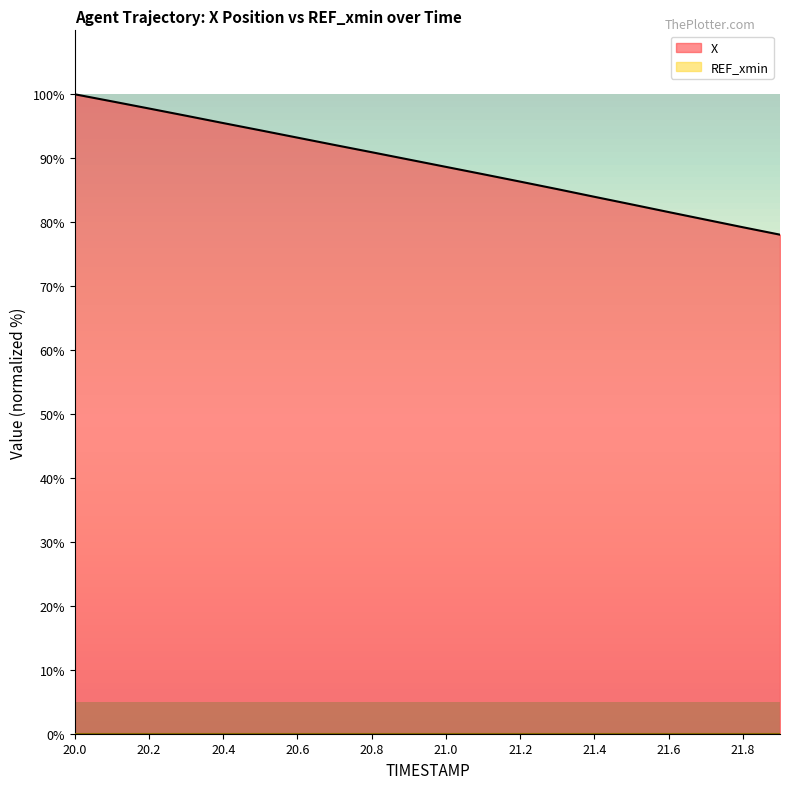

What is the ratio of the value at 21.7 to the value at 21.5?

1.0